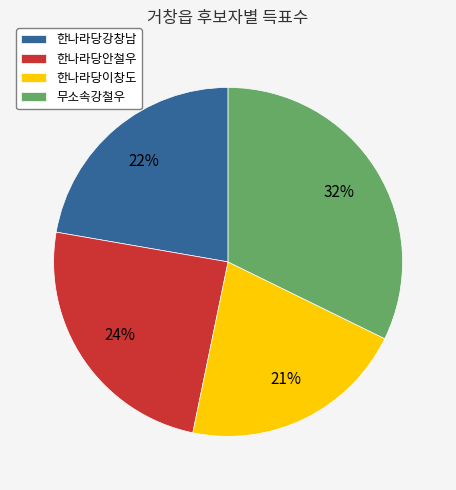

Is the sum of 한나라당이창도 and 한나라당안철우 greater than half?

No